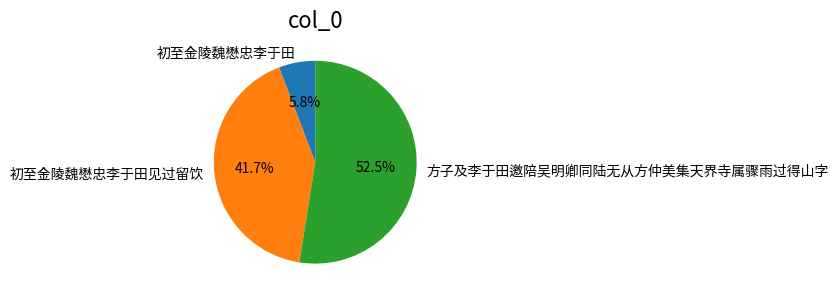

To the nearest percent, what percentage of the pie is 初至金陵魏懋忠李于田见过留饮?

42%